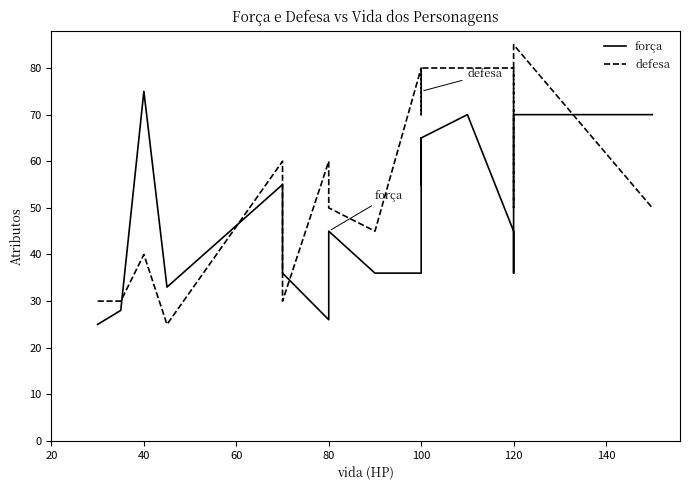

Which series ends up on top after the final intersection of defesa and força?

força